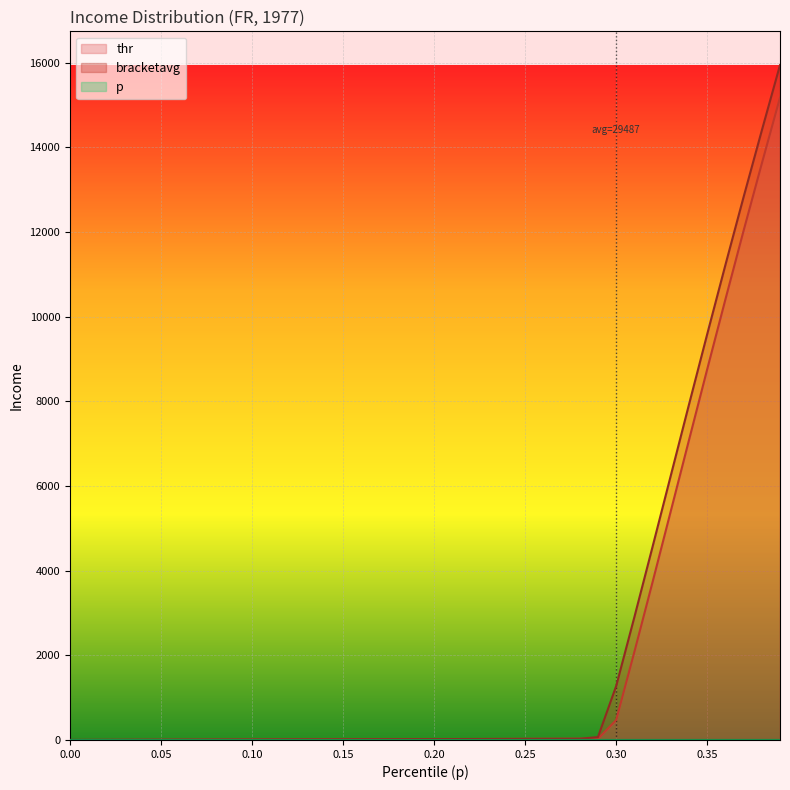

What are all the series names shown in the legend?

p, thr, bracketavg